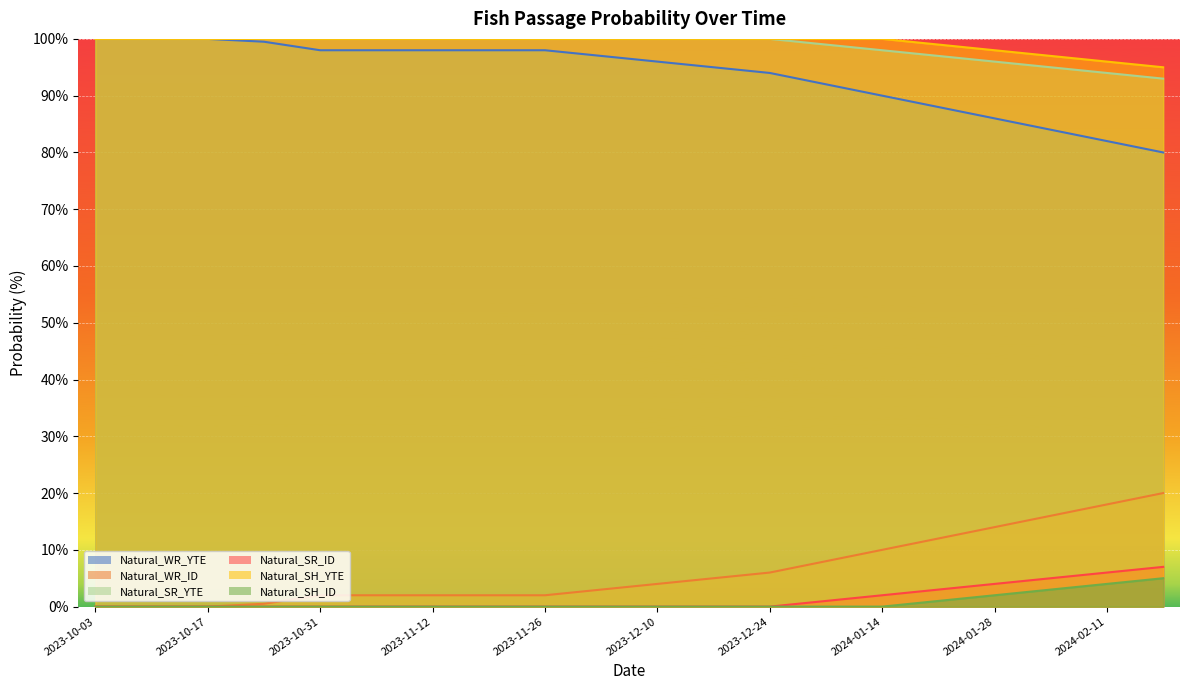

Reading right to left, transcribe all the data shown in this chart.

Natural_WR_YTE: 2024-02-18=80.0	2024-02-11=82.0	2024-02-04=84.0	2024-01-28=86.0	2024-01-21=88.0	2024-01-14=90.0	2024-01-07=92.0	2023-12-24=94.0	2023-12-17=95.0	2023-12-10=96.0	2023-12-03=97.0	2023-11-26=98.0	2023-11-19=98.0	2023-11-12=98.0	2023-11-07=98.0	2023-10-31=98.0	2023-10-24=99.5	2023-10-17=100.0	2023-10-10=100.0	2023-10-03=100.0
Natural_WR_ID: 2024-02-18=20.0	2024-02-11=18.0	2024-02-04=16.0	2024-01-28=14.0	2024-01-21=12.0	2024-01-14=10.0	2024-01-07=8.0	2023-12-24=6.0	2023-12-17=5.0	2023-12-10=4.0	2023-12-03=3.0	2023-11-26=2.0	2023-11-19=2.0	2023-11-12=2.0	2023-11-07=2.0	2023-10-31=2.0	2023-10-24=0.5	2023-10-17=0.0	2023-10-10=0.0	2023-10-03=0.0
Natural_SR_YTE: 2024-02-18=93.0	2024-02-11=94.0	2024-02-04=95.0	2024-01-28=96.0	2024-01-21=97.0	2024-01-14=98.0	2024-01-07=99.0	2023-12-24=100.0	2023-12-17=100.0	2023-12-10=100.0	2023-12-03=100.0	2023-11-26=100.0	2023-11-19=100.0	2023-11-12=100.0	2023-11-07=100.0	2023-10-31=100.0	2023-10-24=100.0	2023-10-17=100.0	2023-10-10=100.0	2023-10-03=100.0
Natural_SR_ID: 2024-02-18=7.0	2024-02-11=6.0	2024-02-04=5.0	2024-01-28=4.0	2024-01-21=3.0	2024-01-14=2.0	2024-01-07=1.0	2023-12-24=0.0	2023-12-17=0.0	2023-12-10=0.0	2023-12-03=0.0	2023-11-26=0.0	2023-11-19=0.0	2023-11-12=0.0	2023-11-07=0.0	2023-10-31=0.0	2023-10-24=0.0	2023-10-17=0.0	2023-10-10=0.0	2023-10-03=0.0
Natural_SH_YTE: 2024-02-18=95.0	2024-02-11=96.0	2024-02-04=97.0	2024-01-28=98.0	2024-01-21=99.0	2024-01-14=100.0	2024-01-07=100.0	2023-12-24=100.0	2023-12-17=100.0	2023-12-10=100.0	2023-12-03=100.0	2023-11-26=100.0	2023-11-19=100.0	2023-11-12=100.0	2023-11-07=100.0	2023-10-31=100.0	2023-10-24=100.0	2023-10-17=100.0	2023-10-10=100.0	2023-10-03=100.0
Natural_SH_ID: 2024-02-18=5.0	2024-02-11=4.0	2024-02-04=3.0	2024-01-28=2.0	2024-01-21=1.0	2024-01-14=0.0	2024-01-07=0.0	2023-12-24=0.0	2023-12-17=0.0	2023-12-10=0.0	2023-12-03=0.0	2023-11-26=0.0	2023-11-19=0.0	2023-11-12=0.0	2023-11-07=0.0	2023-10-31=0.0	2023-10-24=0.0	2023-10-17=0.0	2023-10-10=0.0	2023-10-03=0.0